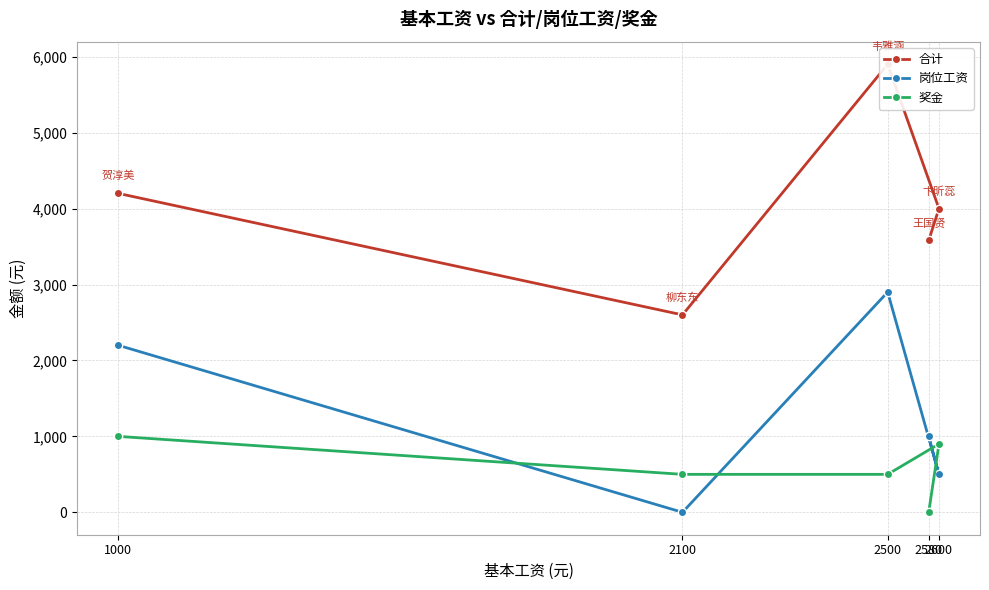

Which series has the widest spread of values?

合计